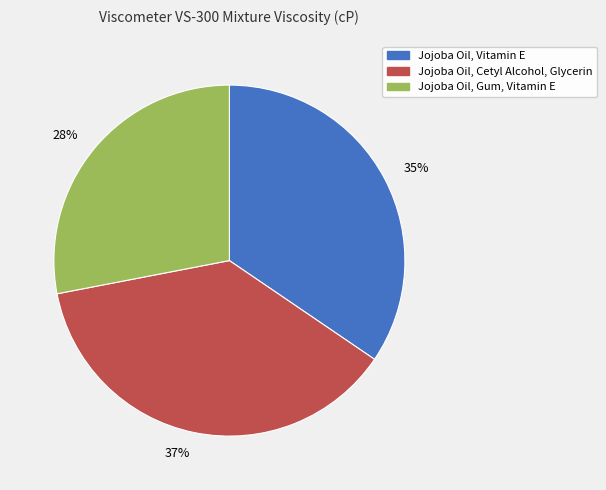

Rank the categories by value from highest to lowest.

37%, 35%, 28%